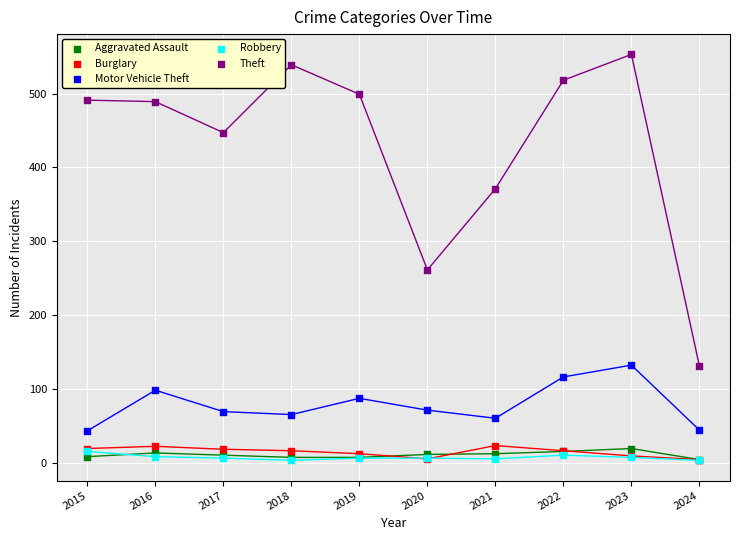

Across all series, what Y value is closest to 278?

261